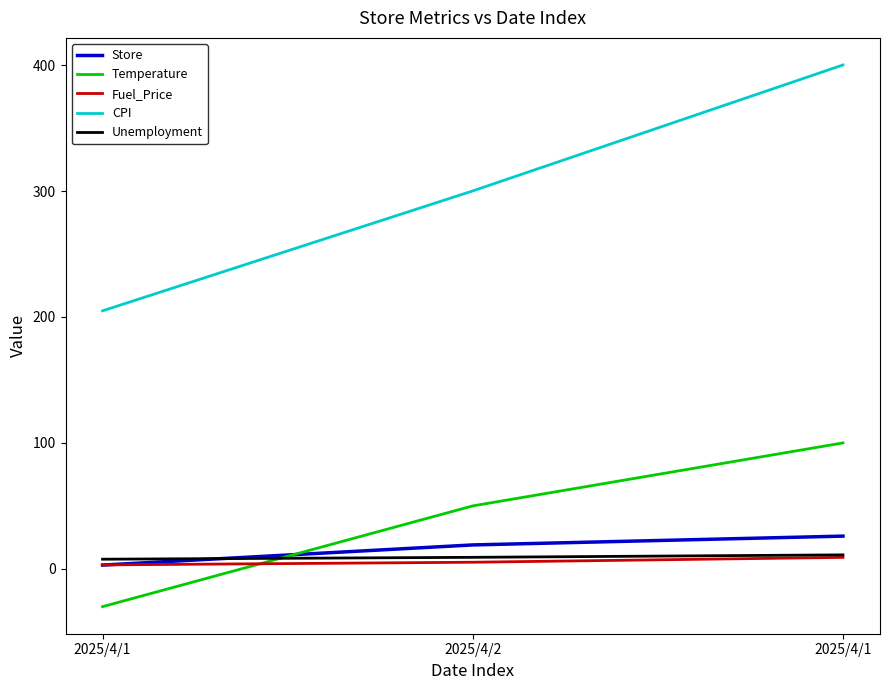

What is the difference between the maximum and minimum values in the CPI series?

195.2